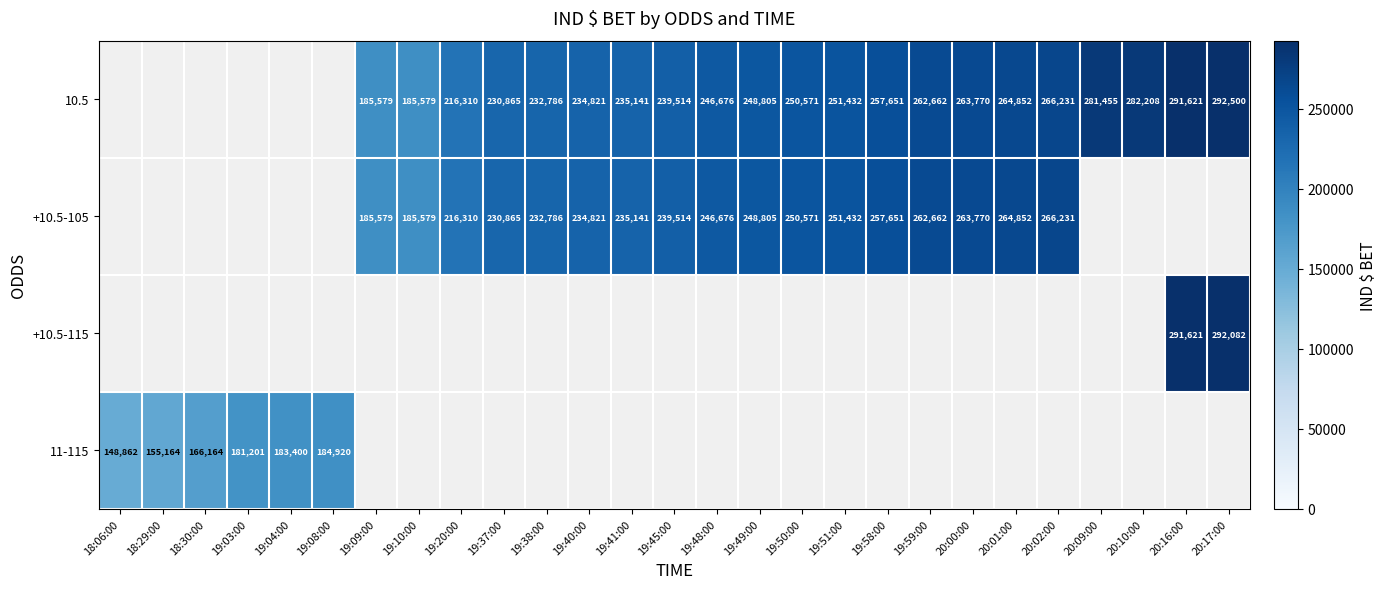

Which has a higher value, 19:49:00 or 20:00:00?

20:00:00